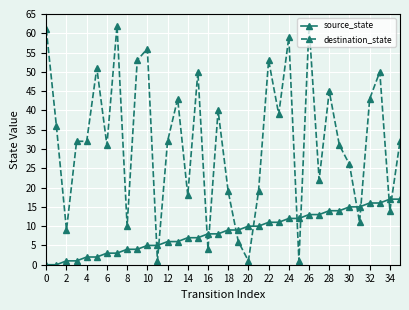

What is the difference between the maximum and second lowest values in the destination_state series?

61